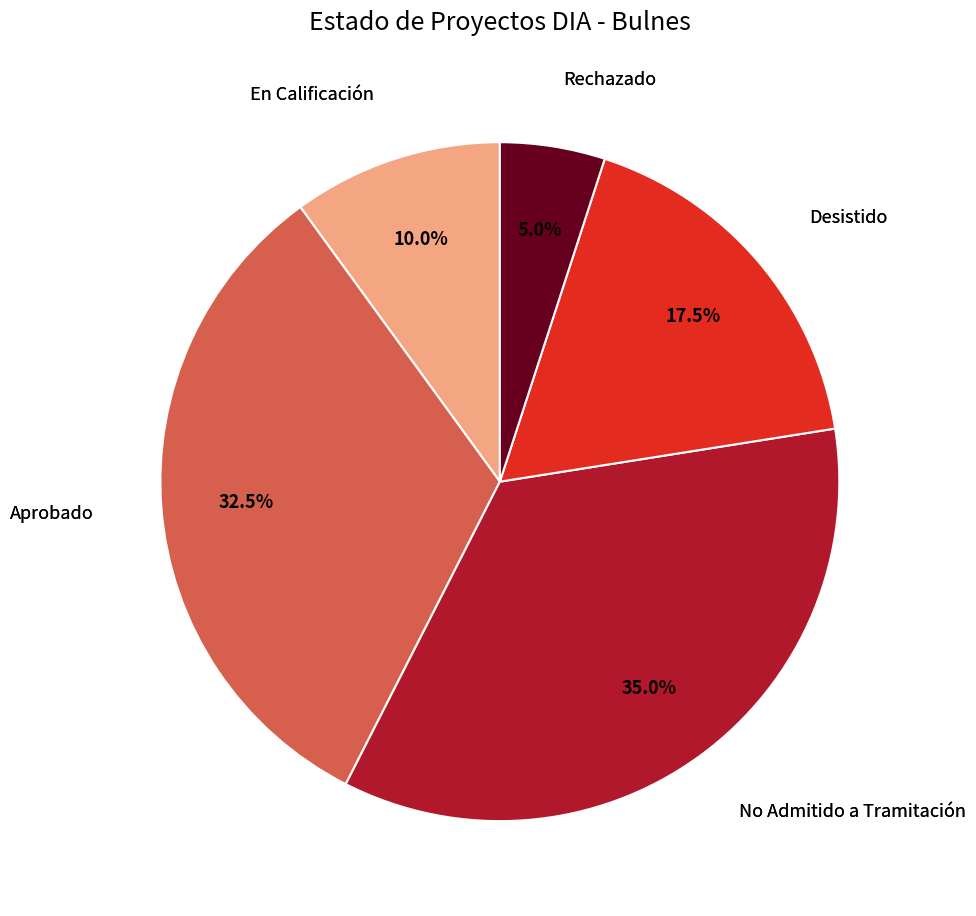

Does any single category account for the majority?

No